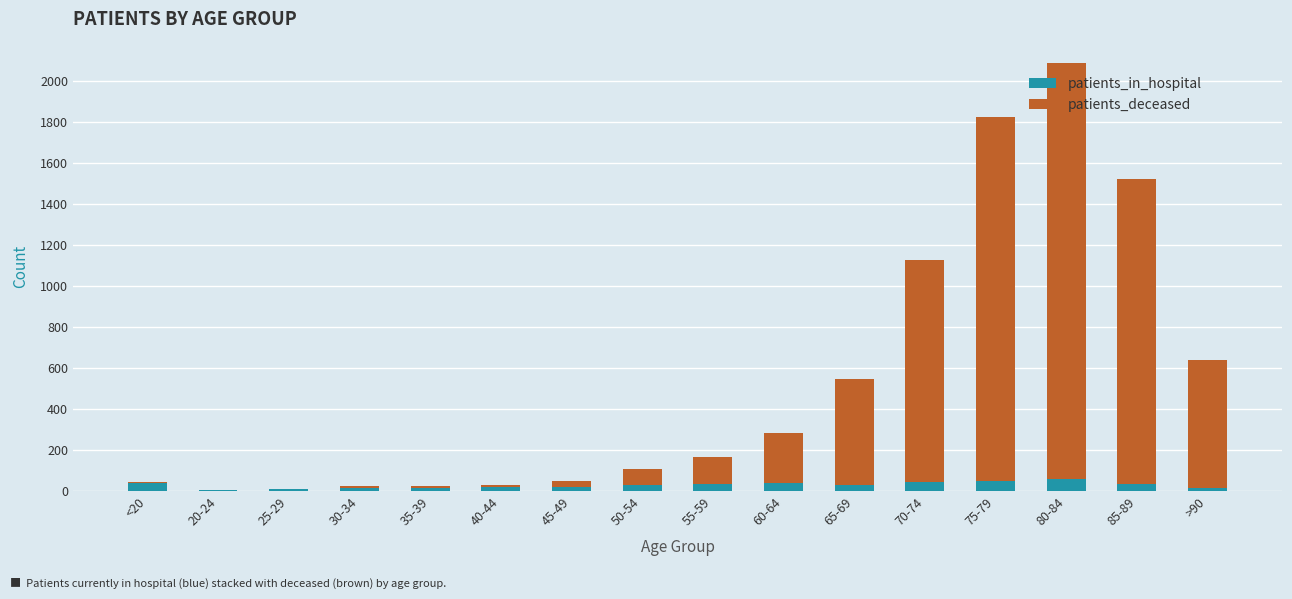

Is it true that patients_in_hospital equals 45 at 70-74?

True